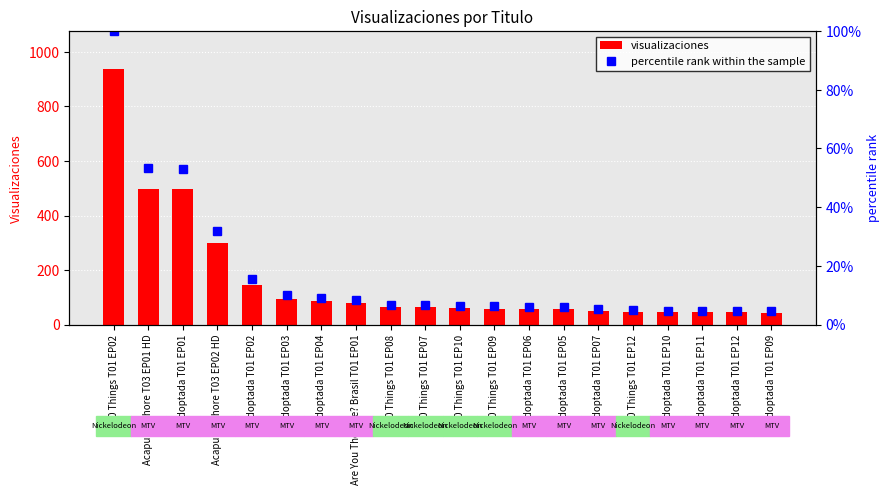

Where does the visualizaciones series first go above 63?

100 Things T01 EP02